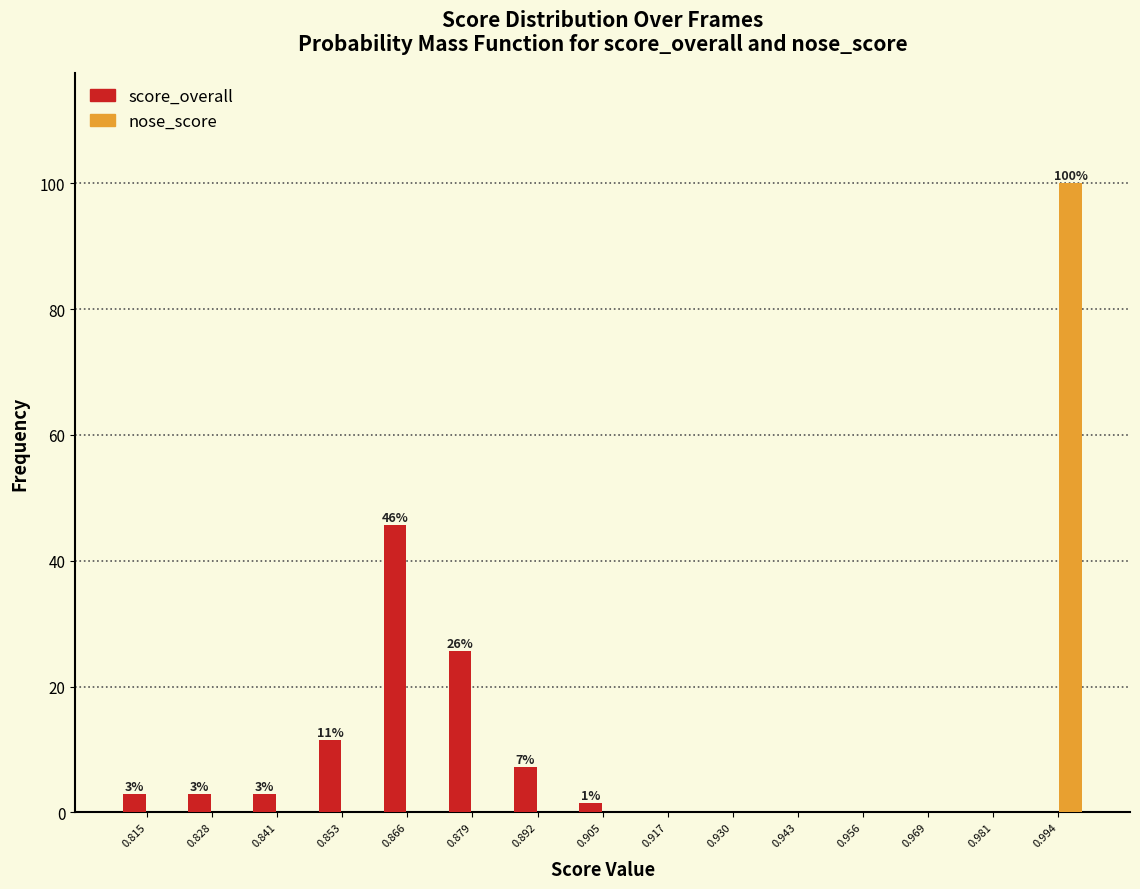

In the nose_score series, which range on the x-axis has the tallest bar?

0.988 to 1.000